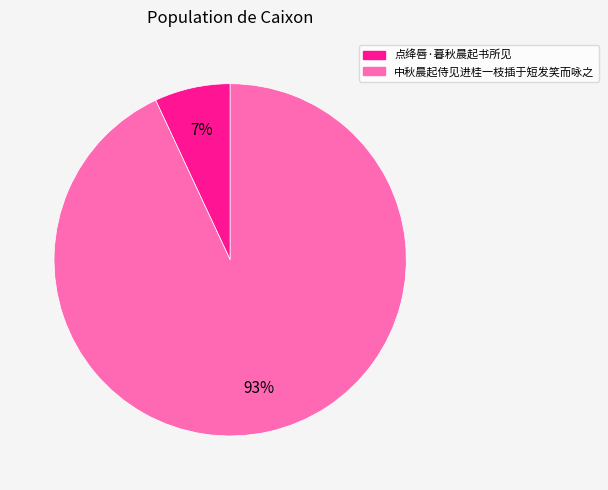

Does any single category account for the majority?

Yes